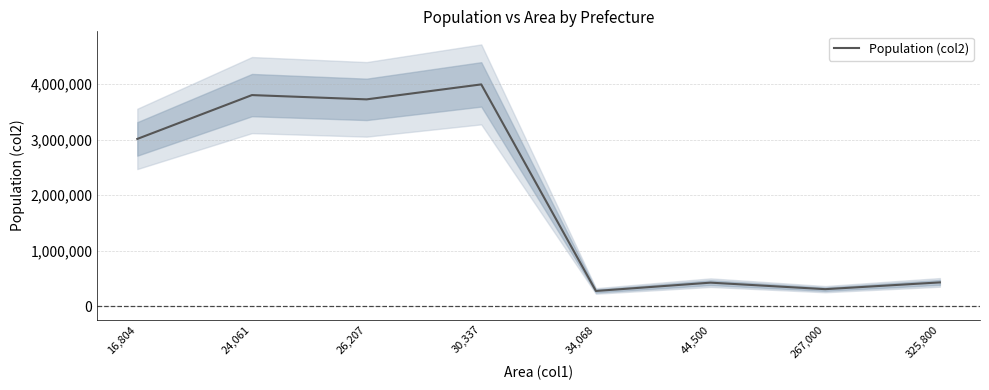

At which category does the data reach its first local peak?

24,061